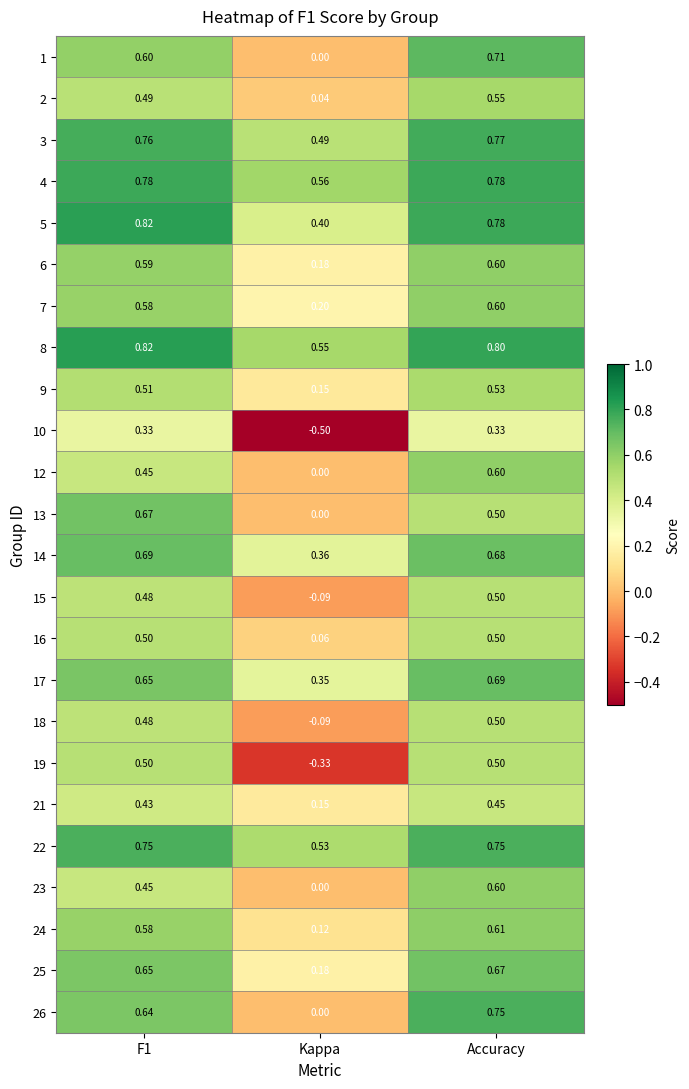

At which category does the chart reach its minimum across all series?

Kappa